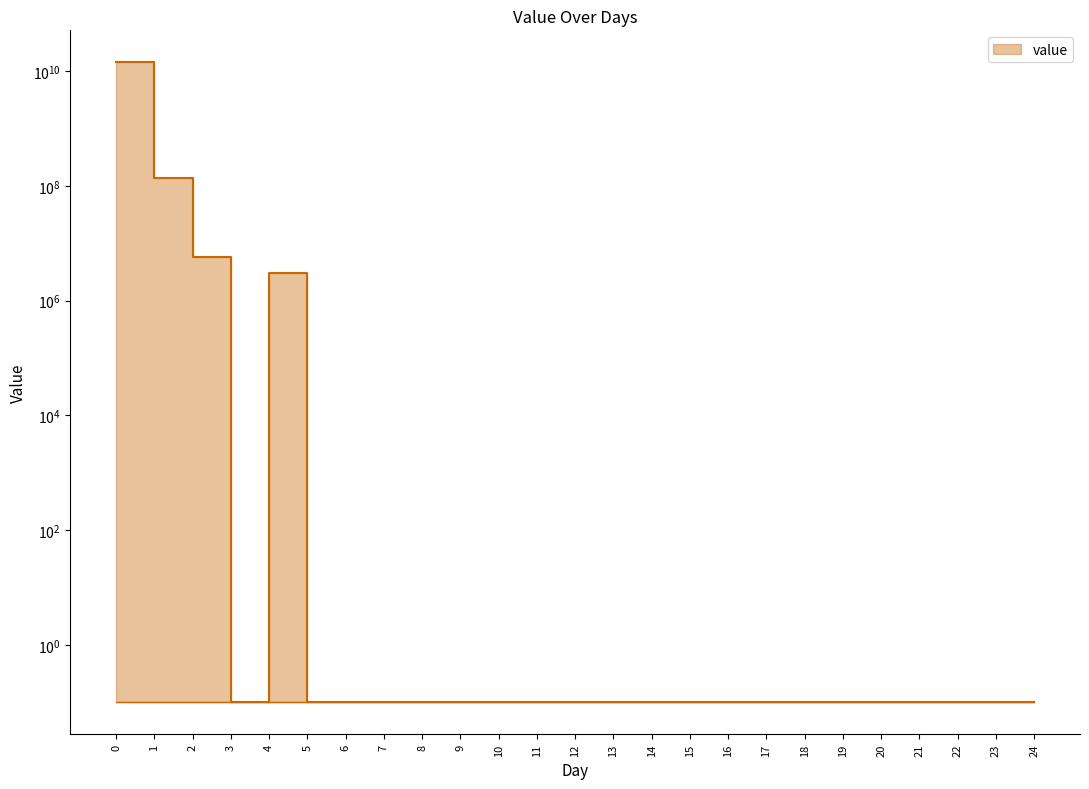

List the labels in order of value, smallest first.

3, 5, 6, 7, 8, 9, 10, 11, 12, 13, 14, 15, 16, 17, 18, 19, 20, 21, 22, 23, 24, 4, 2, 1, 0